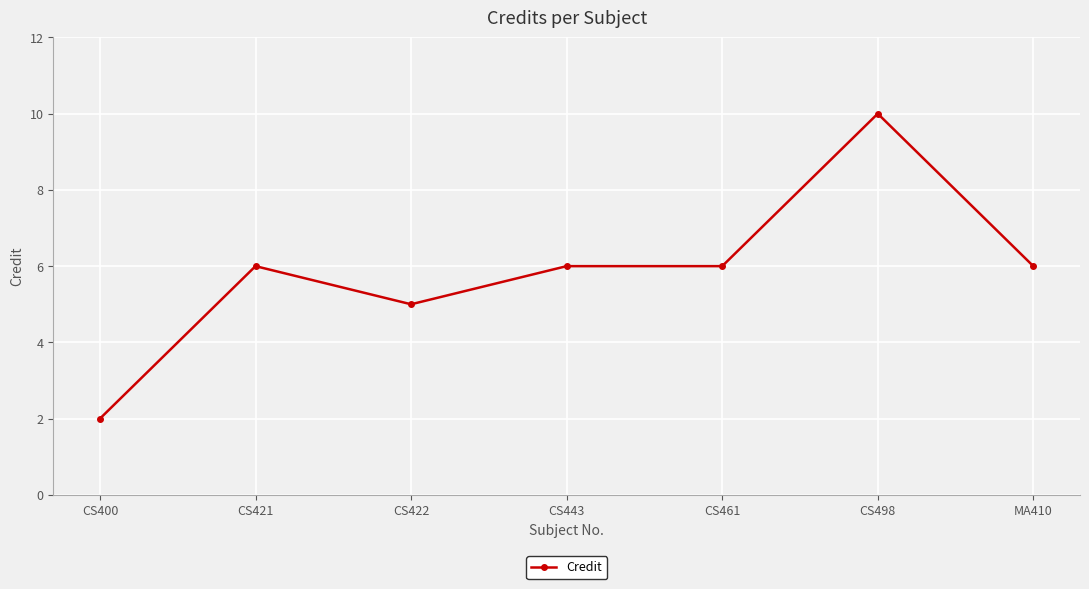

Does the chart display data point markers on the line(s)?

Yes